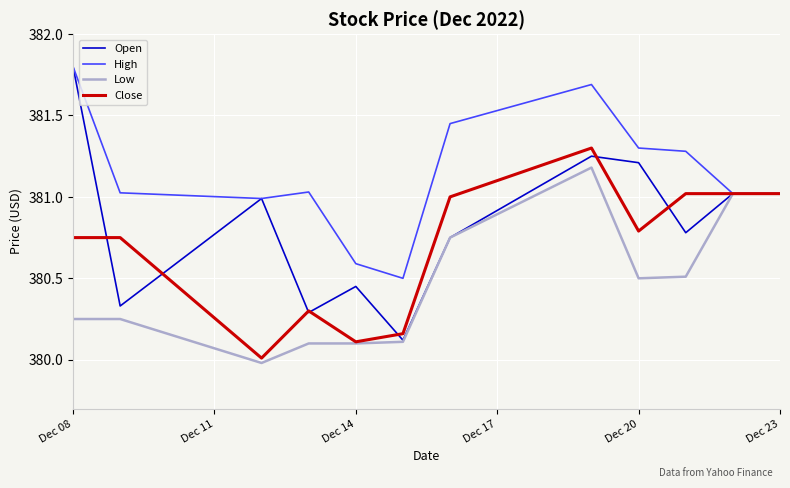

Which series has the widest spread of values?

Open